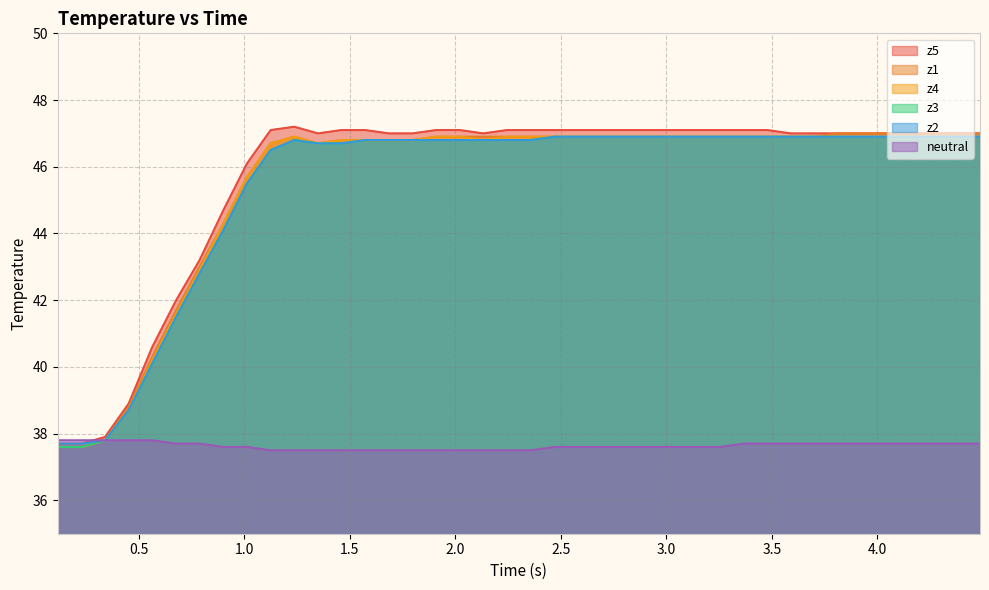

What is the maximum value for neutral?

37.8